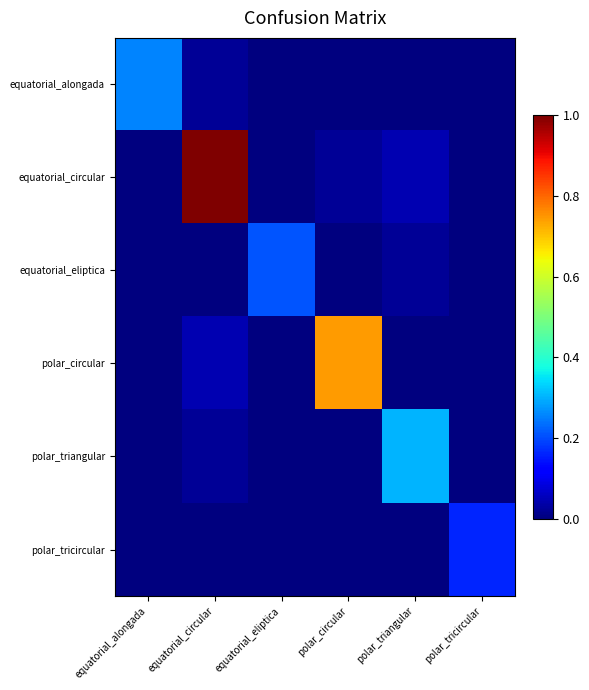

Reading left to right, extract all data points from this chart.

equatorial_alongada: equatorial_alongada=0.3	equatorial_circular=0.0	equatorial_eliptica=0.0	polar_circular=0.0	polar_triangular=0.0	polar_tricircular=0.0
equatorial_circular: equatorial_alongada=0.0	equatorial_circular=1.0	equatorial_eliptica=0.0	polar_circular=0.0	polar_triangular=0.0	polar_tricircular=0.0
equatorial_eliptica: equatorial_alongada=0.0	equatorial_circular=0.0	equatorial_eliptica=0.2	polar_circular=0.0	polar_triangular=0.0	polar_tricircular=0.0
polar_circular: equatorial_alongada=0.0	equatorial_circular=0.0	equatorial_eliptica=0.0	polar_circular=0.7	polar_triangular=0.0	polar_tricircular=0.0
polar_triangular: equatorial_alongada=0.0	equatorial_circular=0.0	equatorial_eliptica=0.0	polar_circular=0.0	polar_triangular=0.3	polar_tricircular=0.0
polar_tricircular: equatorial_alongada=0.0	equatorial_circular=0.0	equatorial_eliptica=0.0	polar_circular=0.0	polar_triangular=0.0	polar_tricircular=0.2